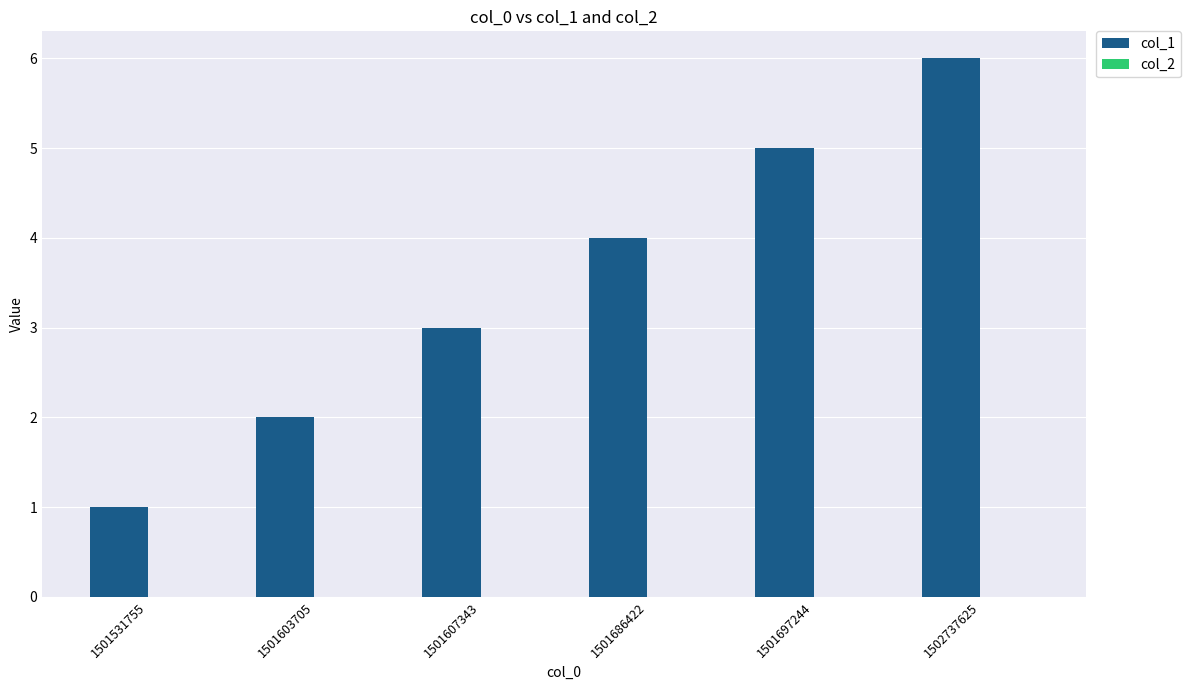

True or false: the data shows 6 at 1502737625.

True